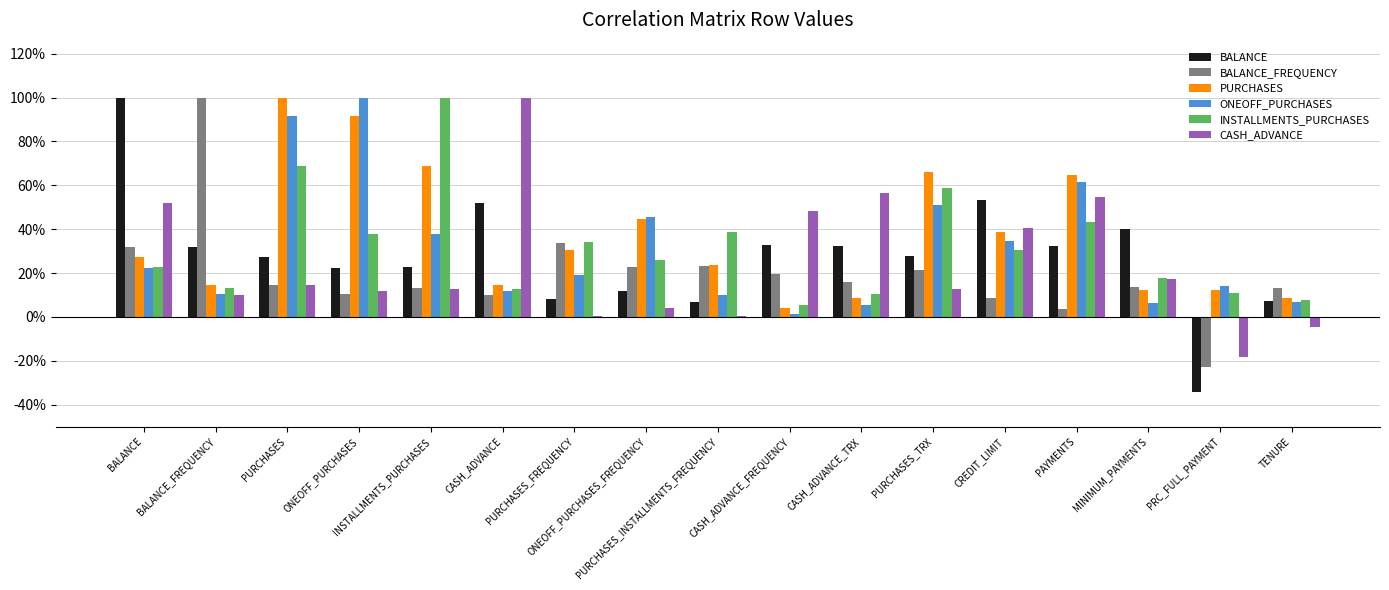

What is the difference between the second highest and minimum values in the CASH_ADVANCE series?

0.7